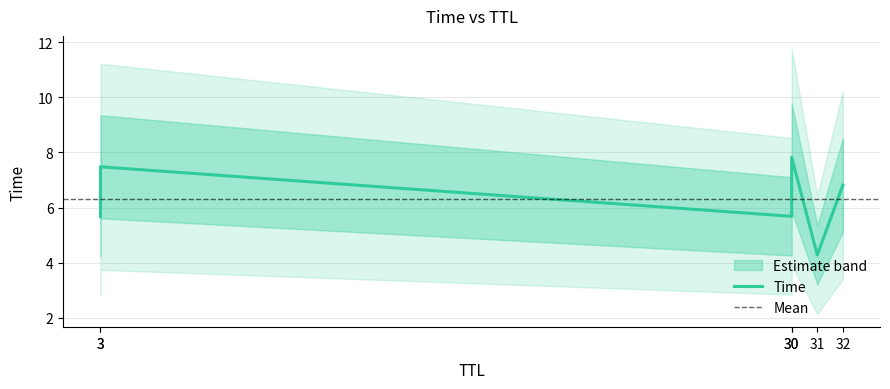

Is it true that the value at 3 is 5.7?

True